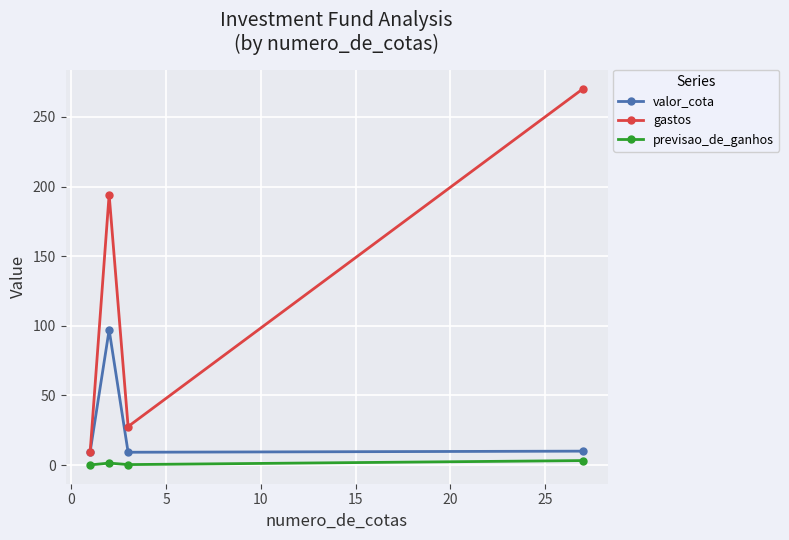

How many categories are shown in the chart?

4